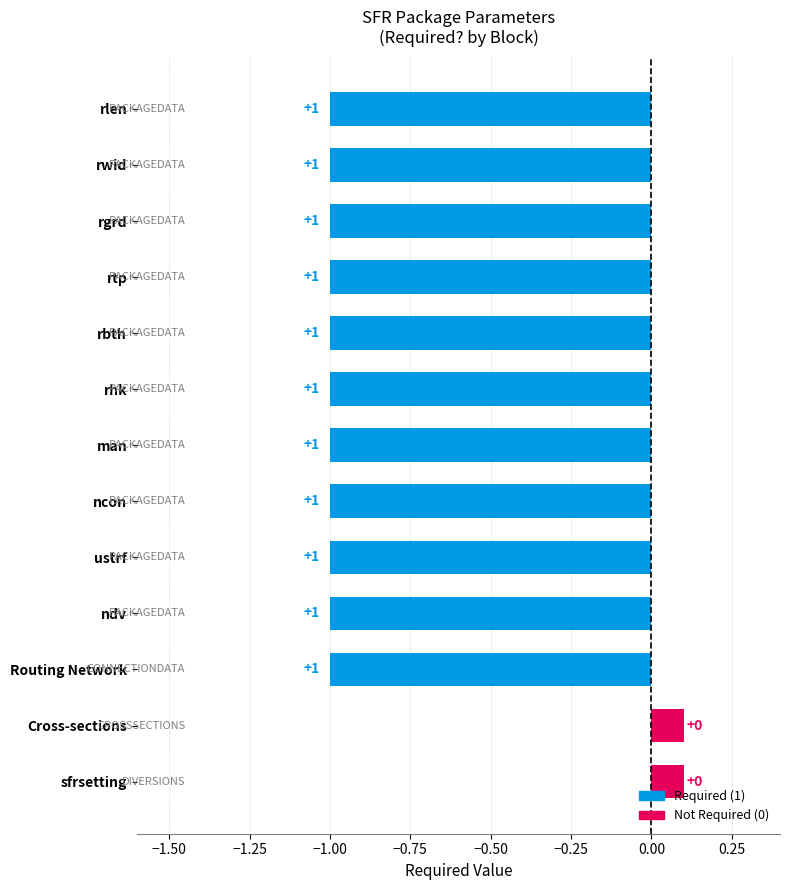

What position from the left is ustrf?

9